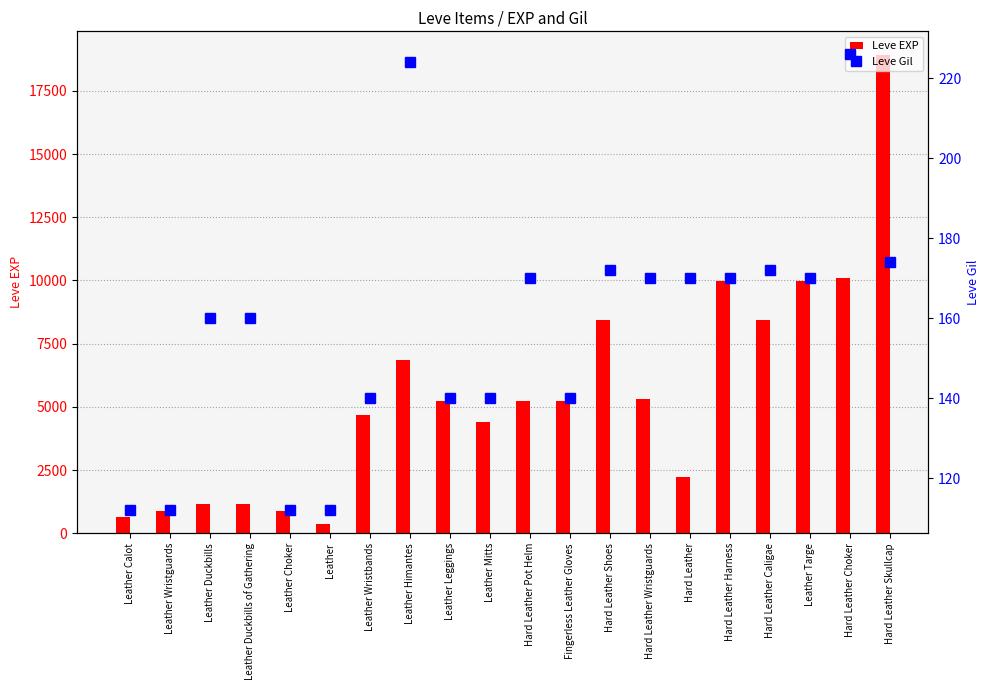

Does the chart contain stacked bars?

No